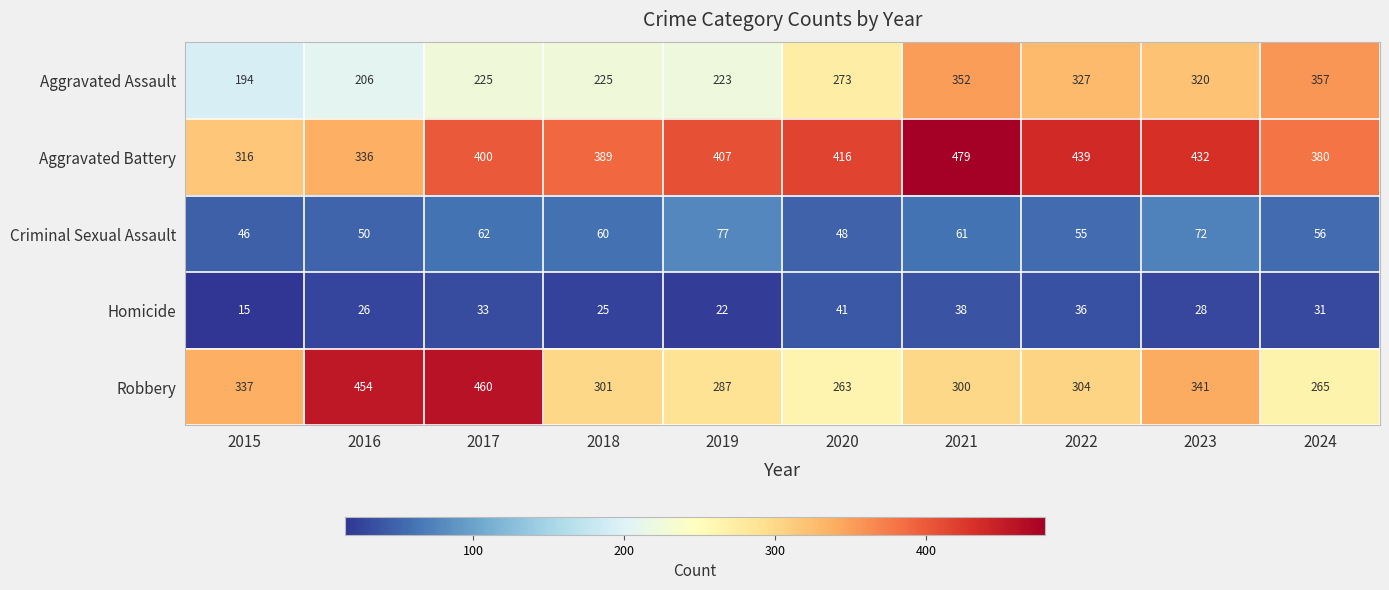

What is the approximate value of Criminal Sexual Assault at 2017?

62